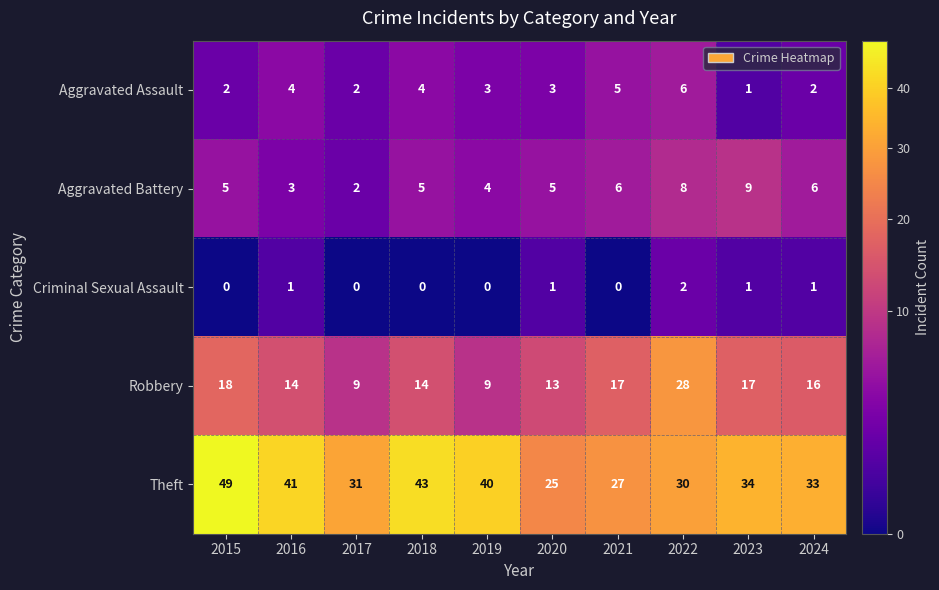

Is it true that Theft equals 41 at 2016?

True